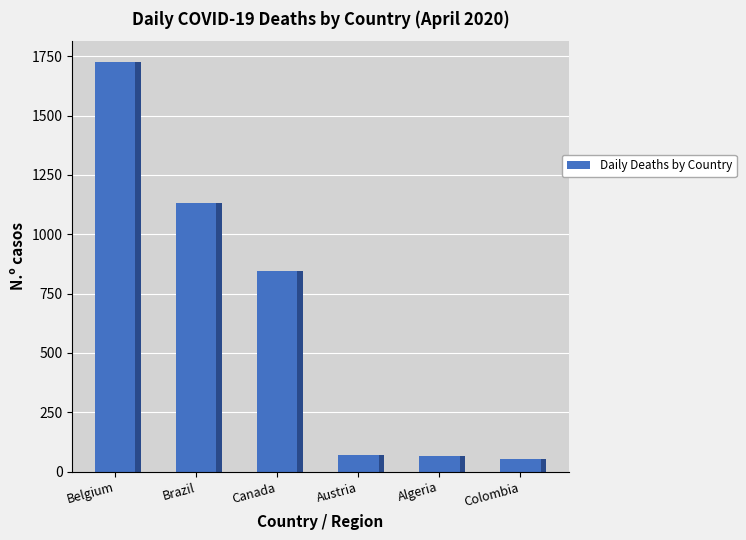

What is the label of the 1st bar from the left?

Belgium